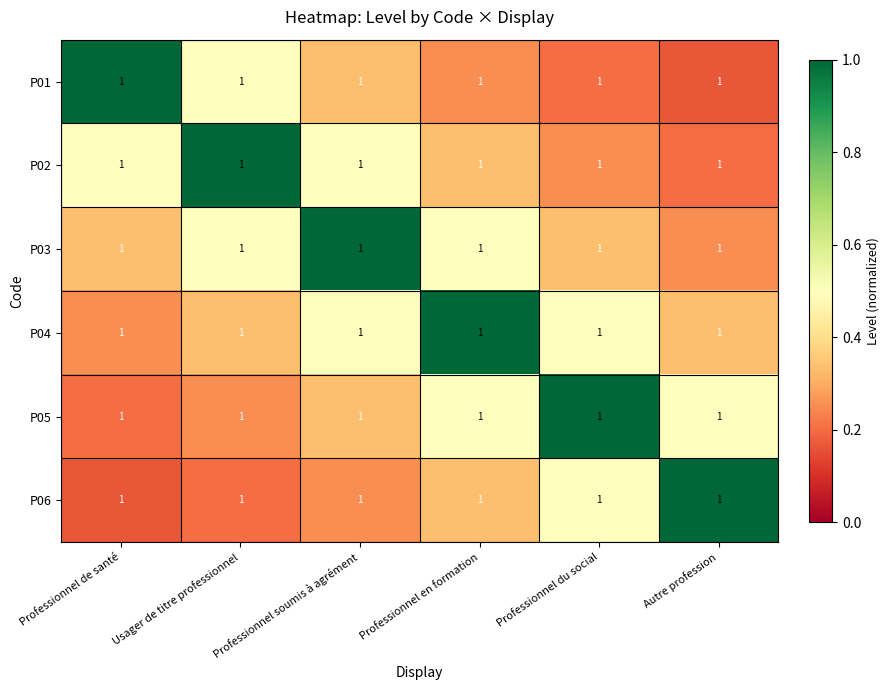

How many series are shown in this chart?

6